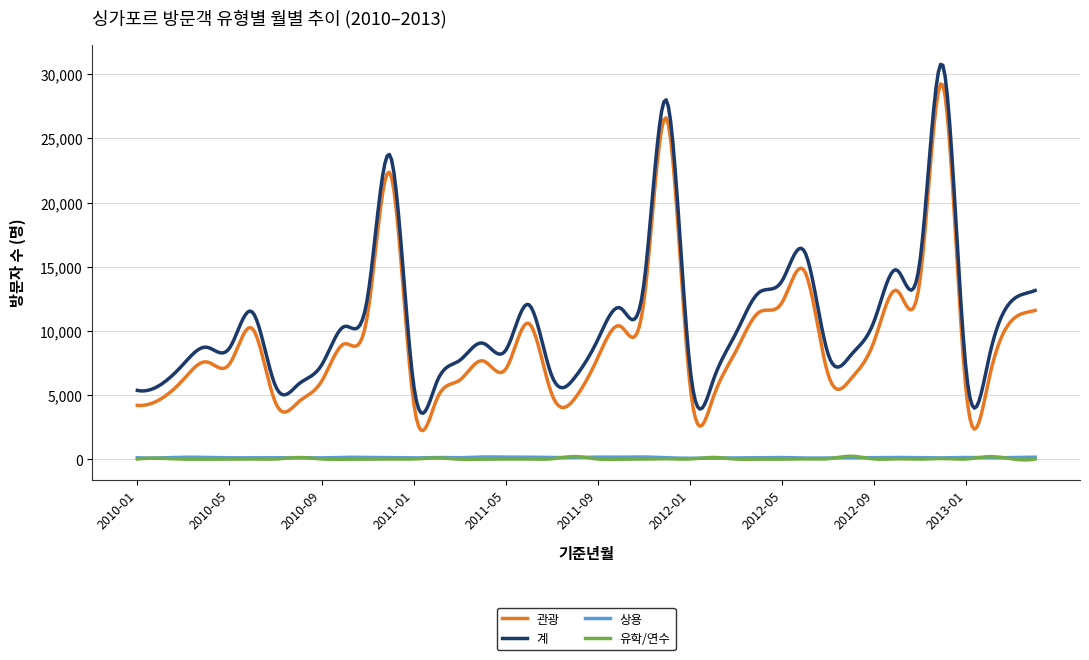

Which series has the largest total across all categories?

계